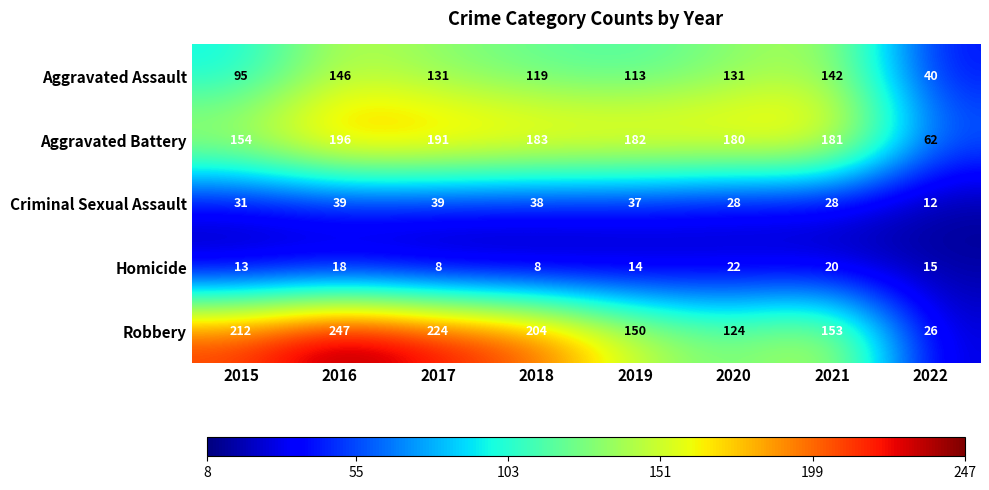

At which label does Aggravated Assault first exceed 131?

2016